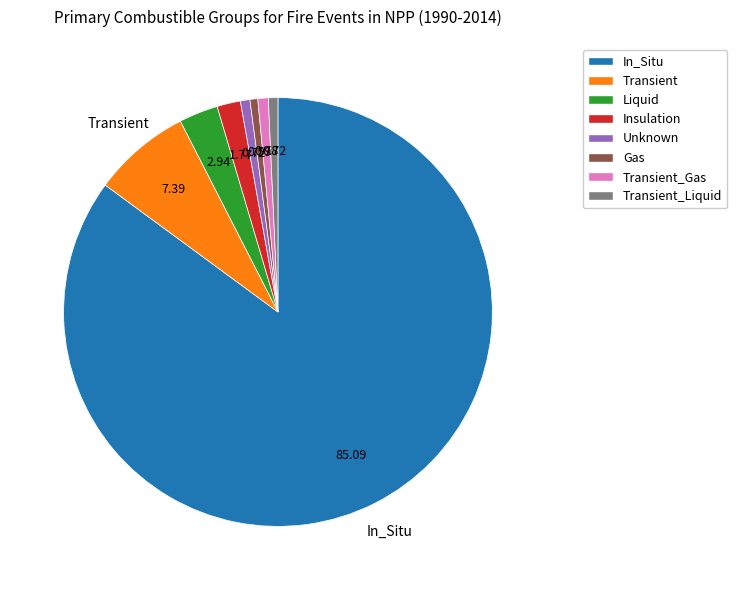

Does any single category account for the majority?

Yes